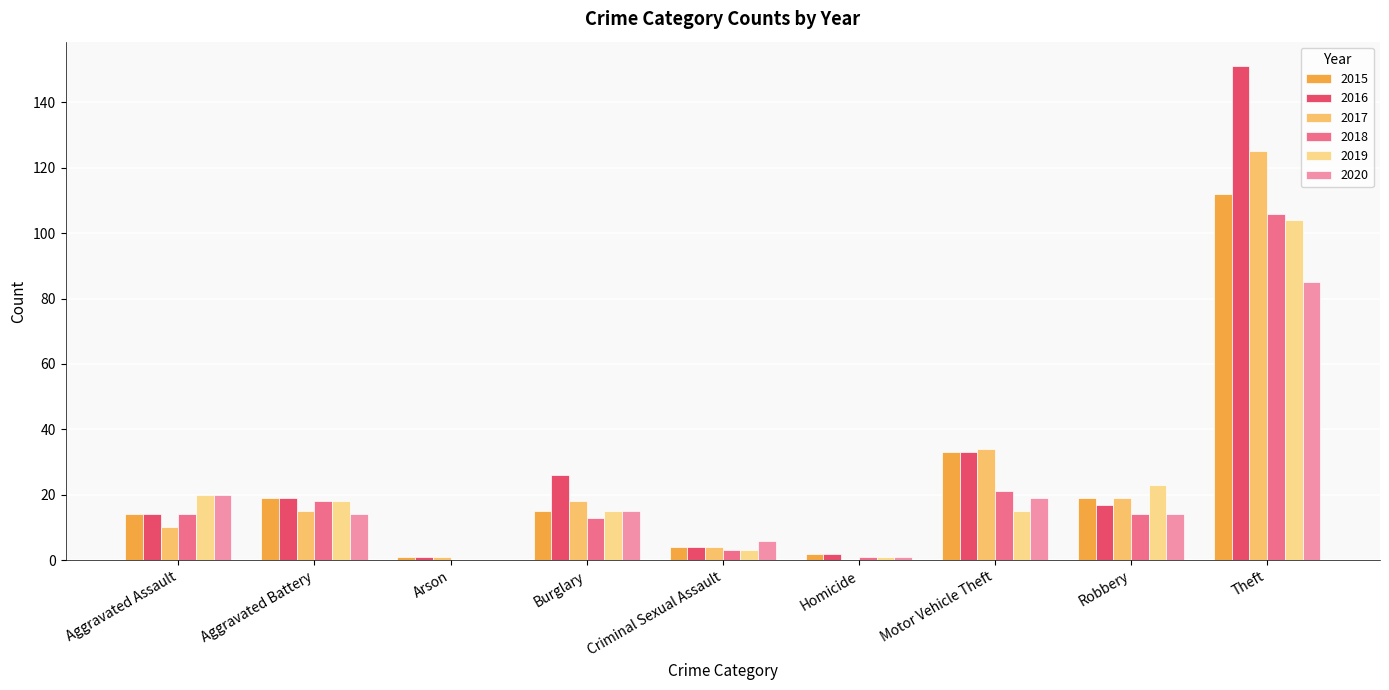

What value does the 2015 series have at Burglary?

15